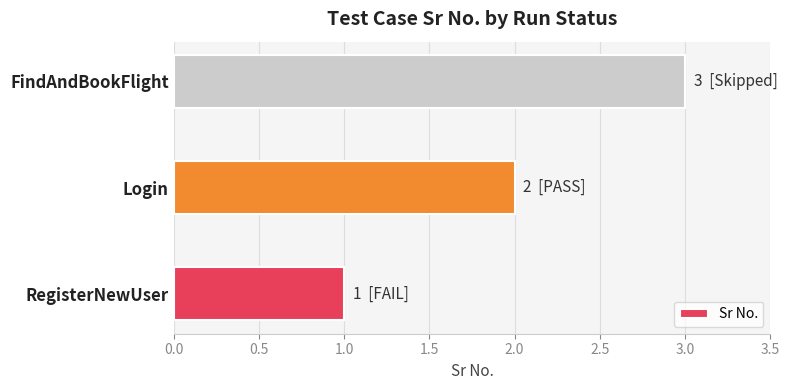

Rank the categories by value from lowest to highest.

RegisterNewUser, Login, FindAndBookFlight